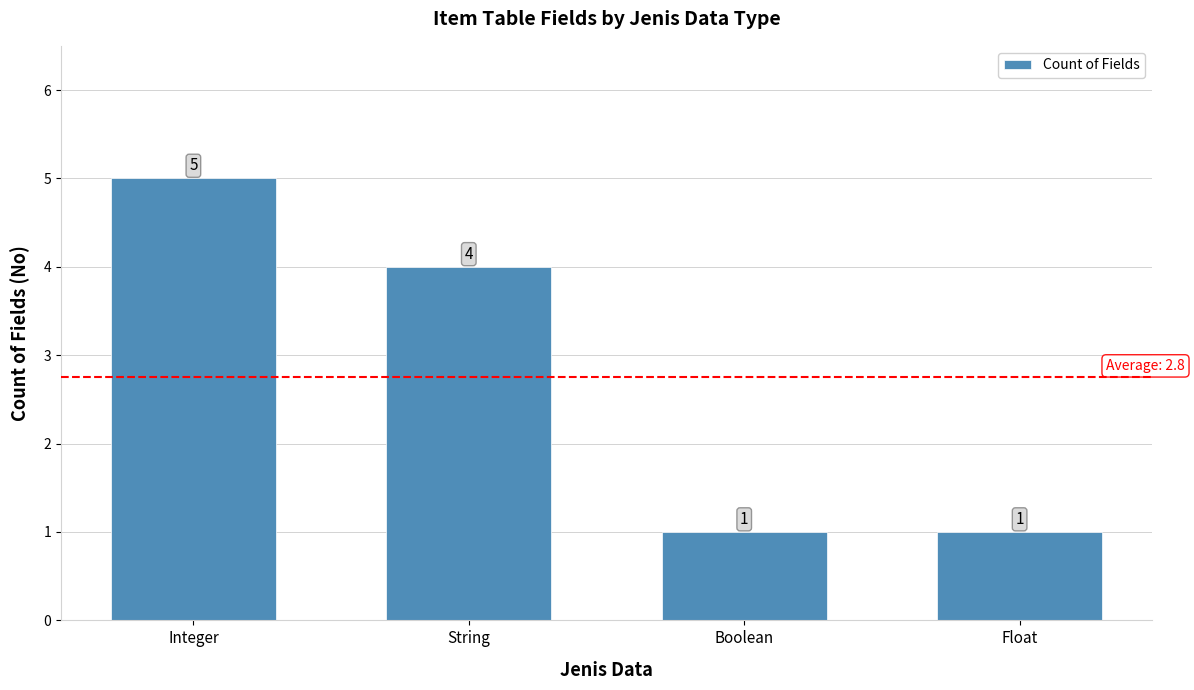

Reading left to right, extract all data points from this chart.

Integer=5	String=4	Boolean=1	Float=1